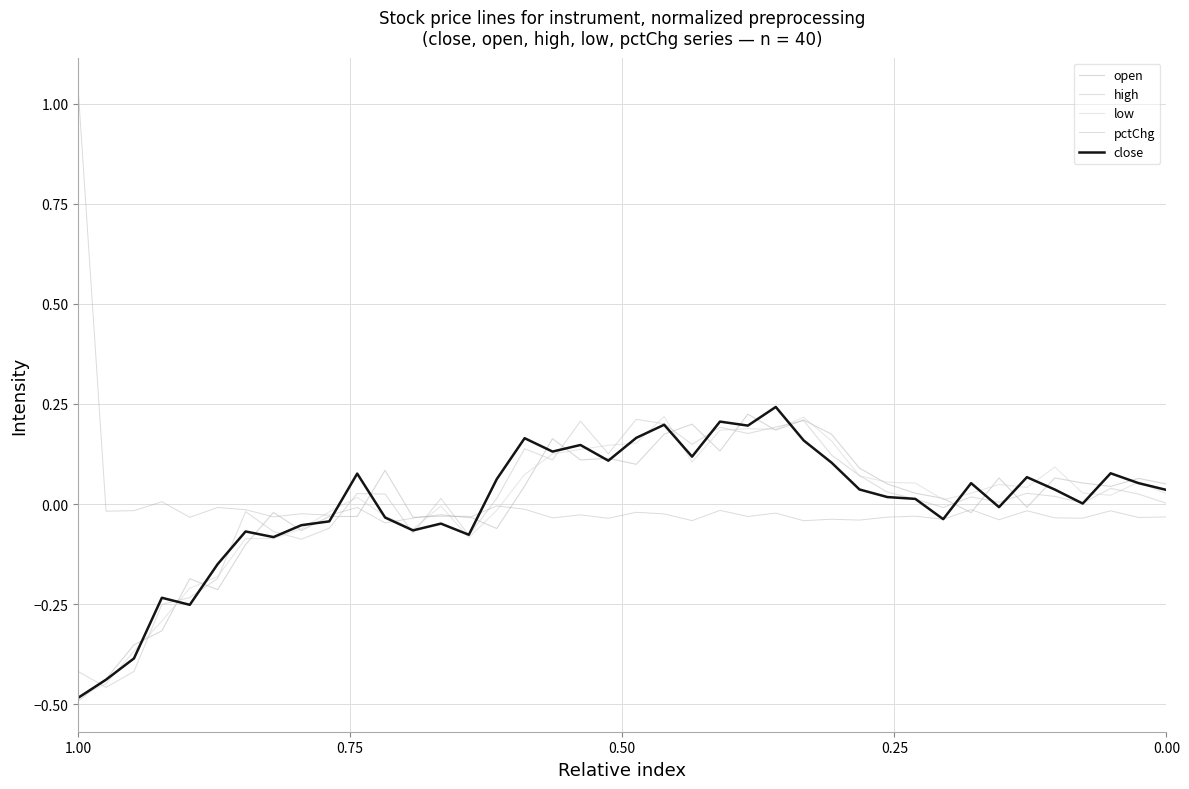

What is the difference between the second highest and second lowest values in the low series?

0.7